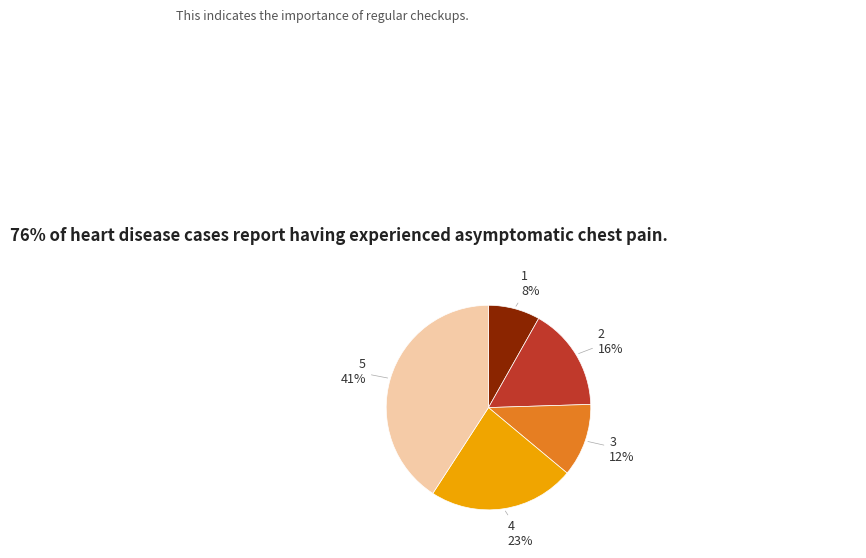

How many slices are in this pie chart?

5